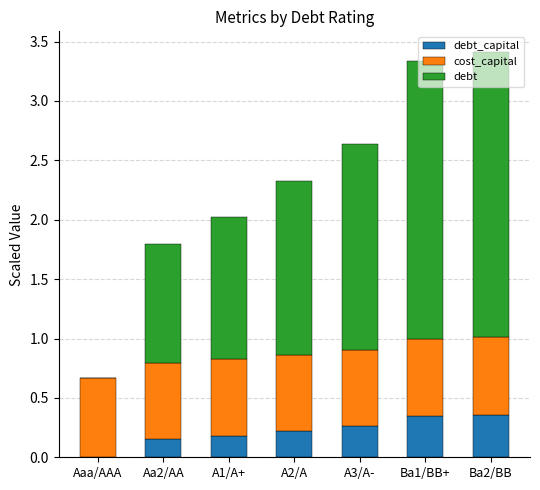

What is the total value across all series at A1/A+?

2.0